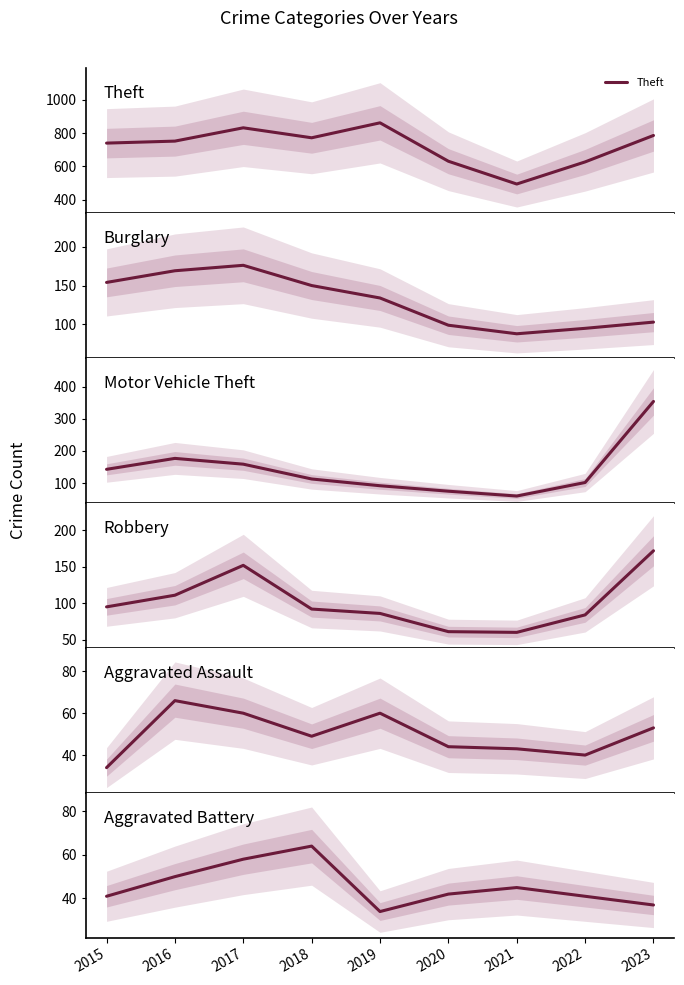

What is the highest value of the Aggravated Assault series?

66